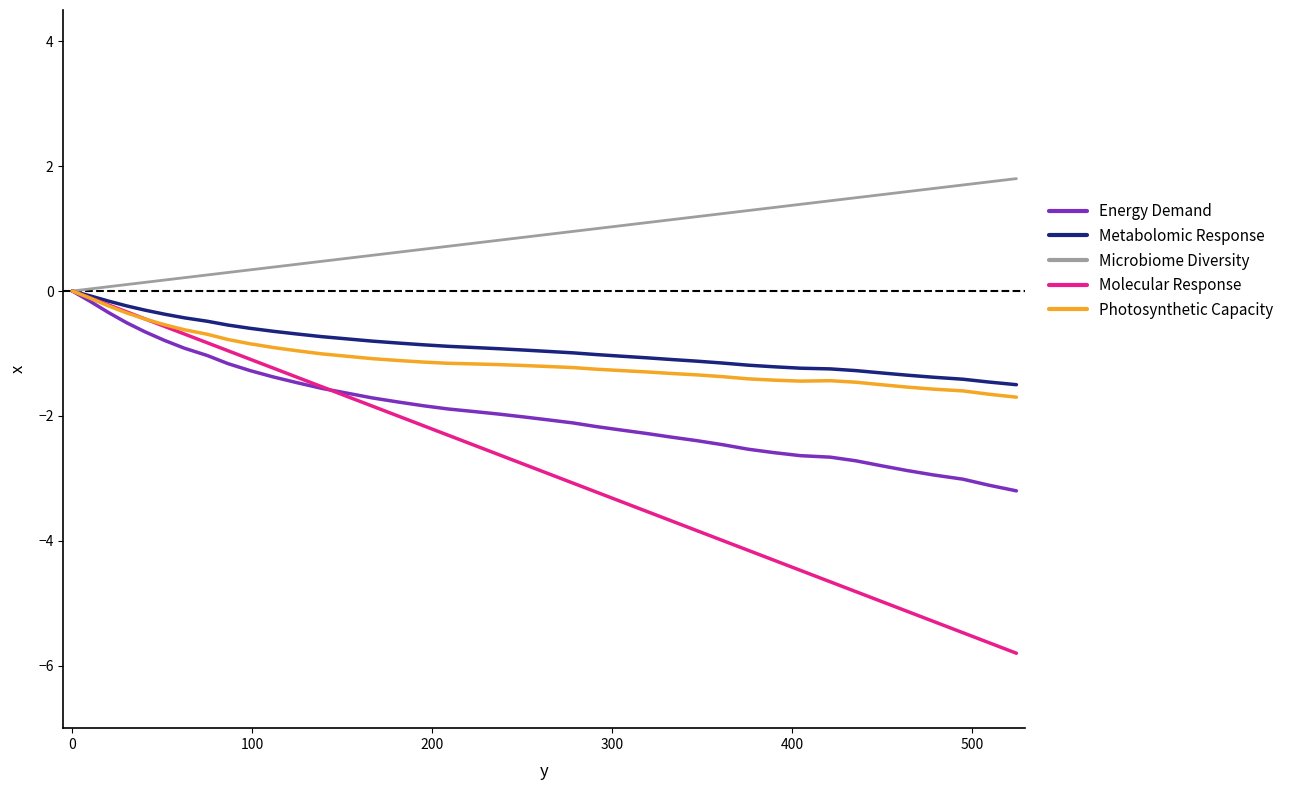

Which series has the widest spread of values?

Molecular Response